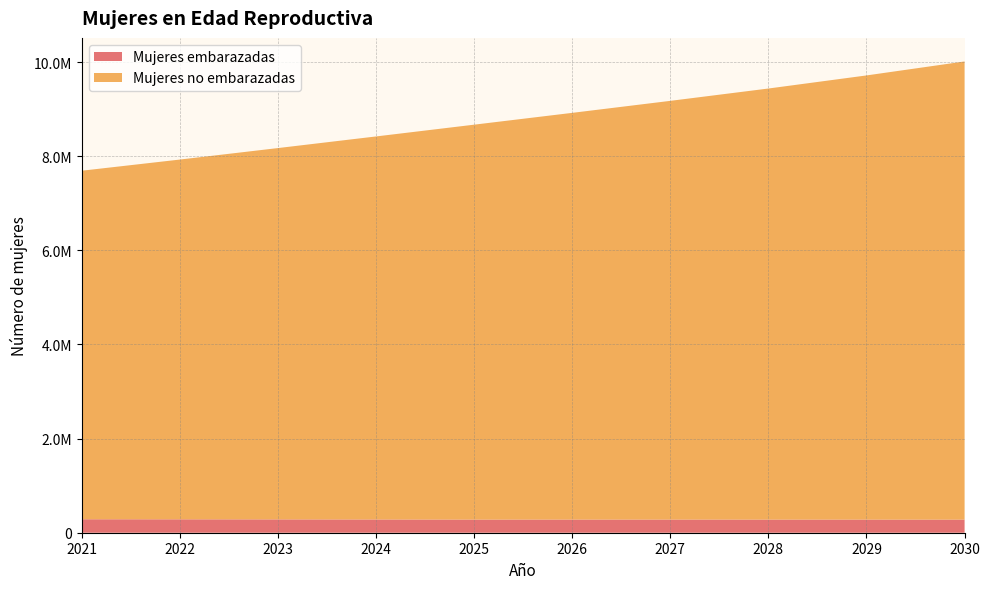

Reading right to left, list all the values displayed in this chart.

Mujeres embarazadas: 278340.7	278838.9	279199.5	279396.3	279401.5	279212.7	281385.7	283244.0	284810.5	286081.2
Mujeres no embarazadas: 9734659.3	9437161.1	9158800.5	8896603.7	8641598.5	8390787.3	8138614.3	7889756.0	7644189.5	7405918.8